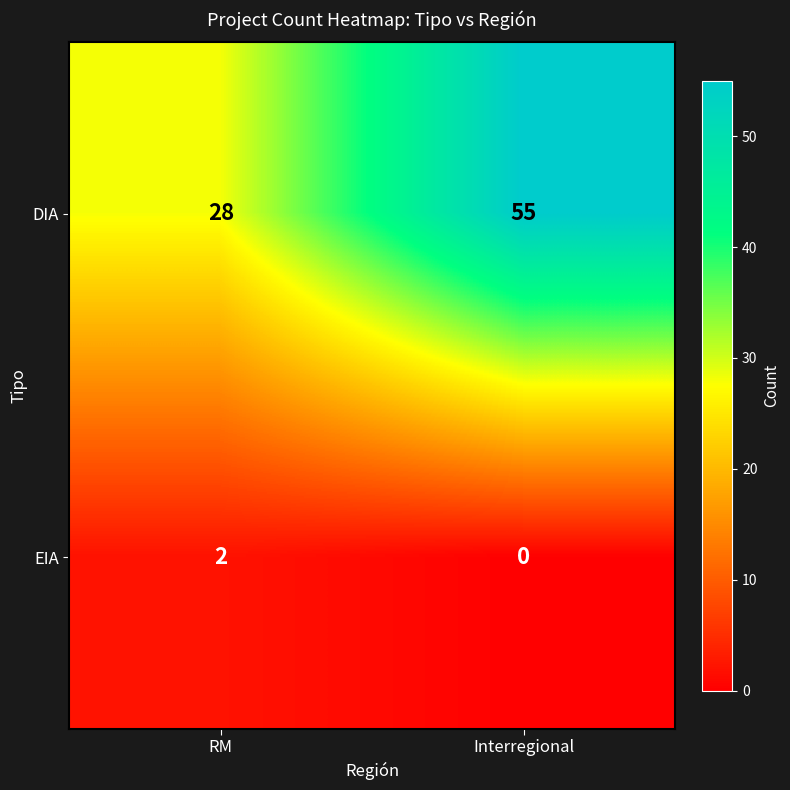

The value of EIA at RM is 2. True or false?

True